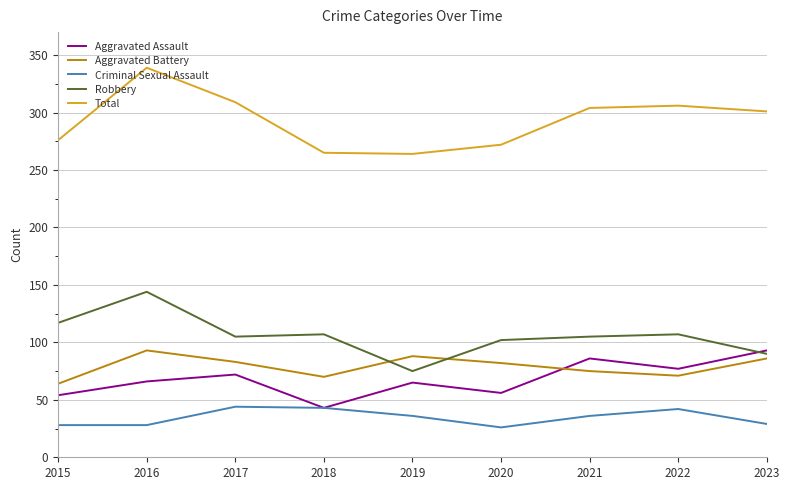

How many interior local peaks does the Total series have?

2